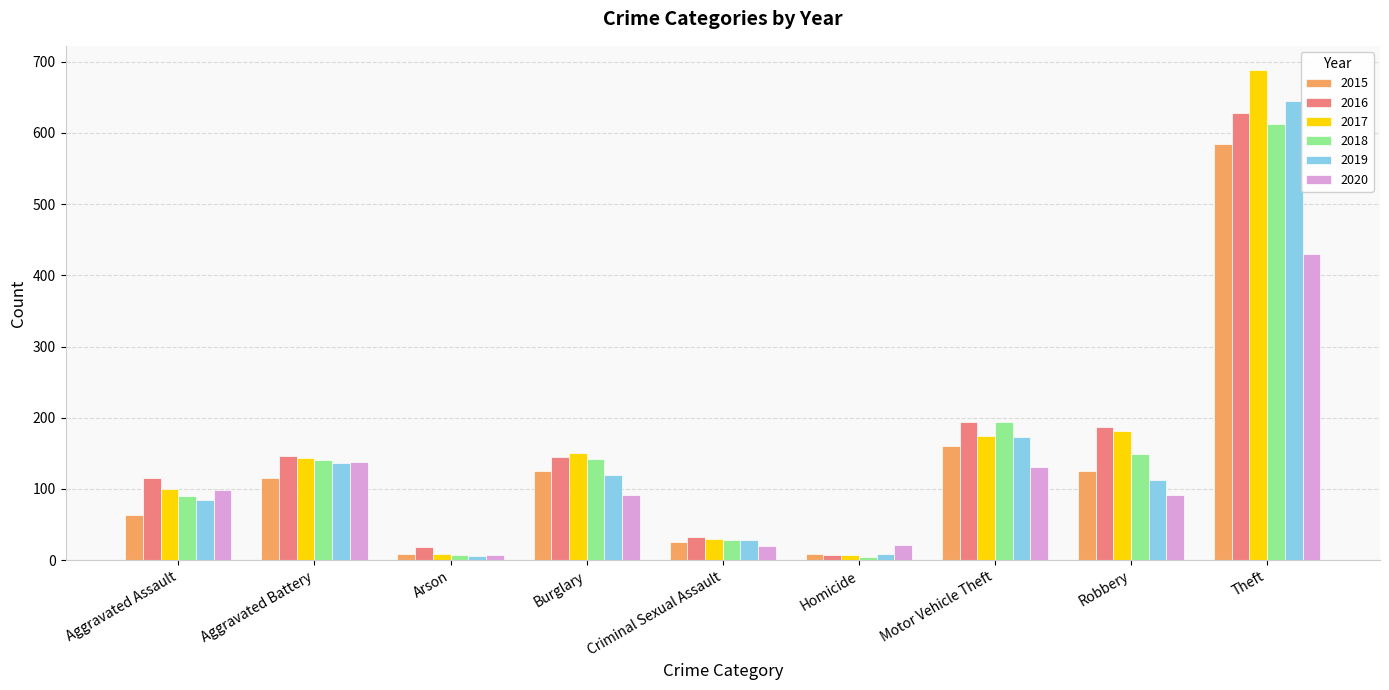

What is the smallest value displayed?

4